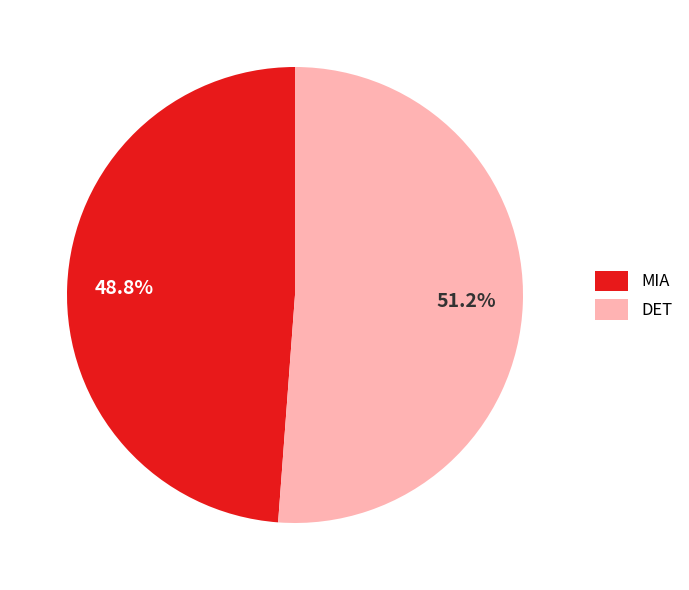

Is there any slice that represents more than half of the pie?

Yes